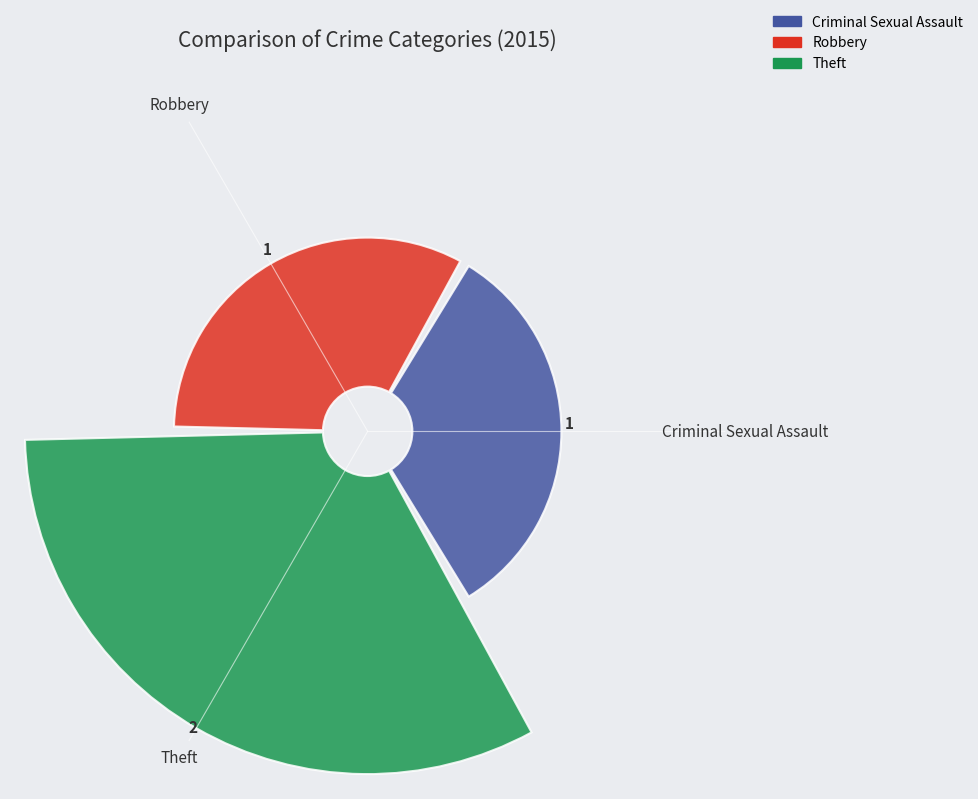

Is it true that Theft is 50% of the pie?

True